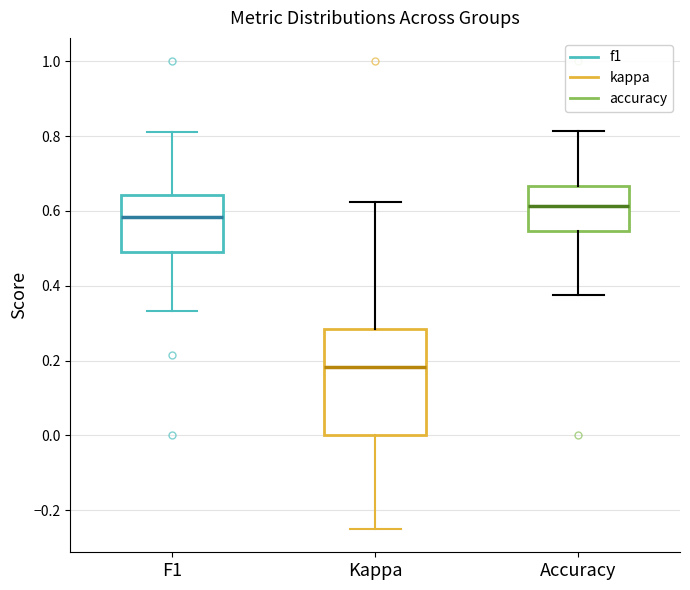

Reading left to right, read every box against the y-axis: the position of its median line, the range the box covers, and the ends of its whiskers. The values are not printed on the chart, so give them approximately, as read against the axis.

F1: median 0.58, box 0.50 to 0.64, whiskers 0.34 to 0.82
Kappa: median 0.18, box 0.00 to 0.28, whiskers -0.24 to 0.62
Accuracy: median 0.62, box 0.54 to 0.66, whiskers 0.38 to 0.82